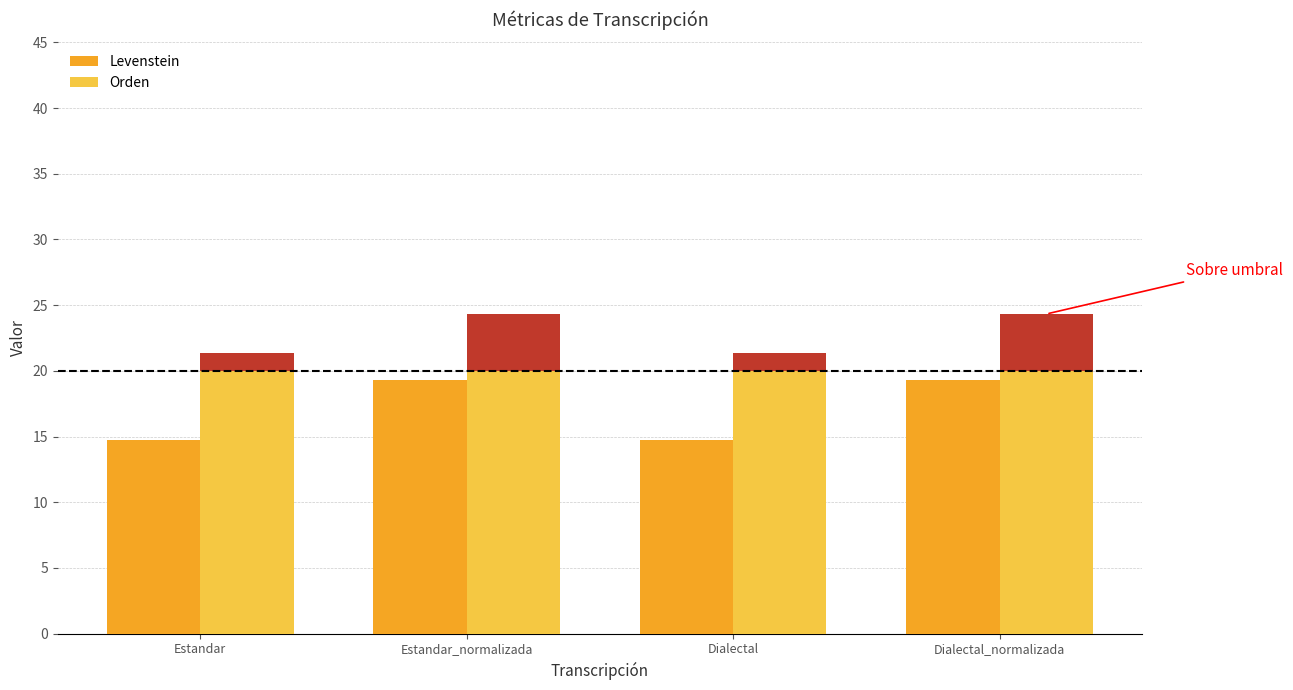

What is the maximum value for Orden?

20.0